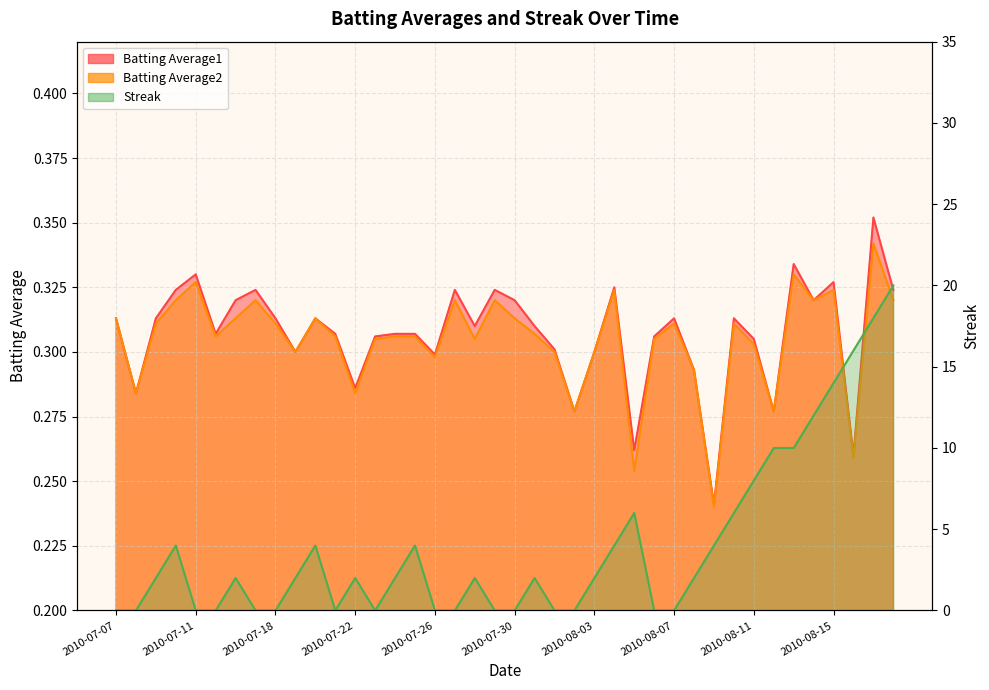

How many lines are shown in the chart?

3